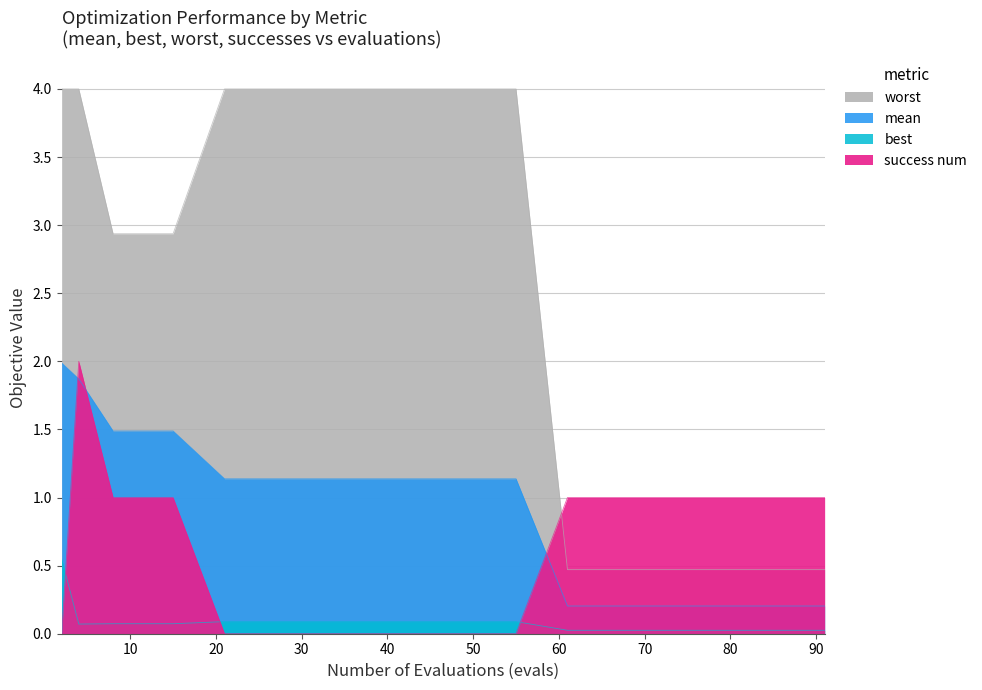

True or false: worst has more than 2 points higher than both neighbors.

False